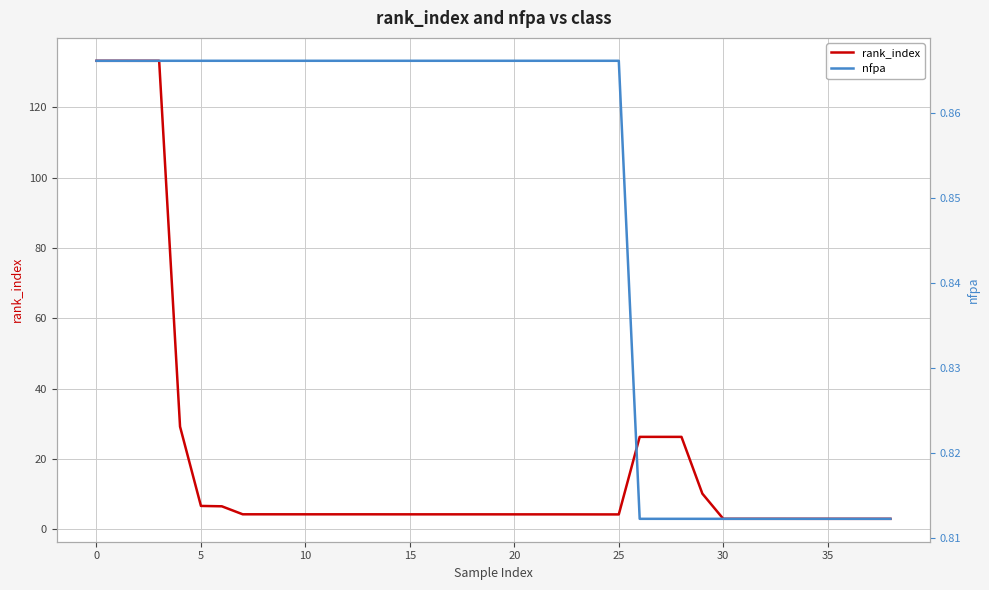

How many lines are shown in the chart?

2